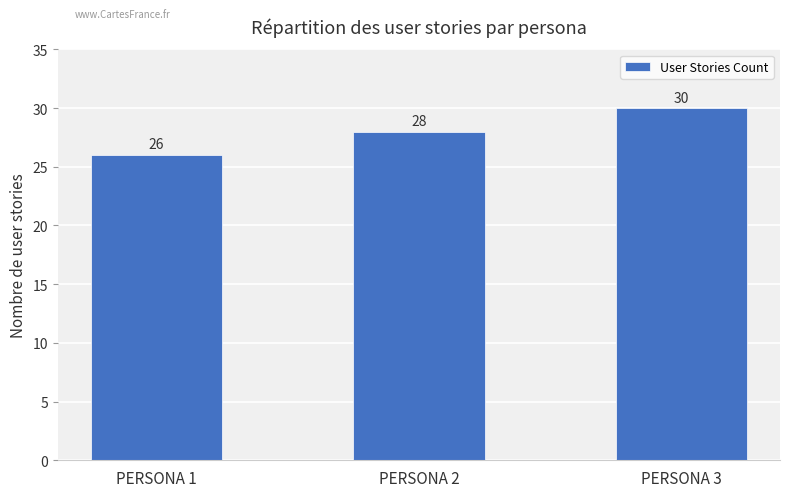

What is the maximum value shown in the chart?

30